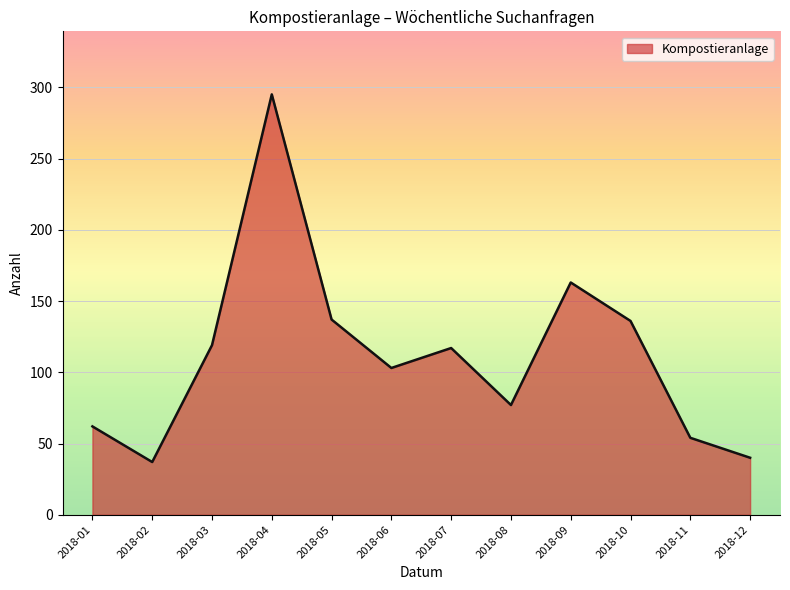

Which has a higher value, 2018-10 or 2018-03?

2018-10